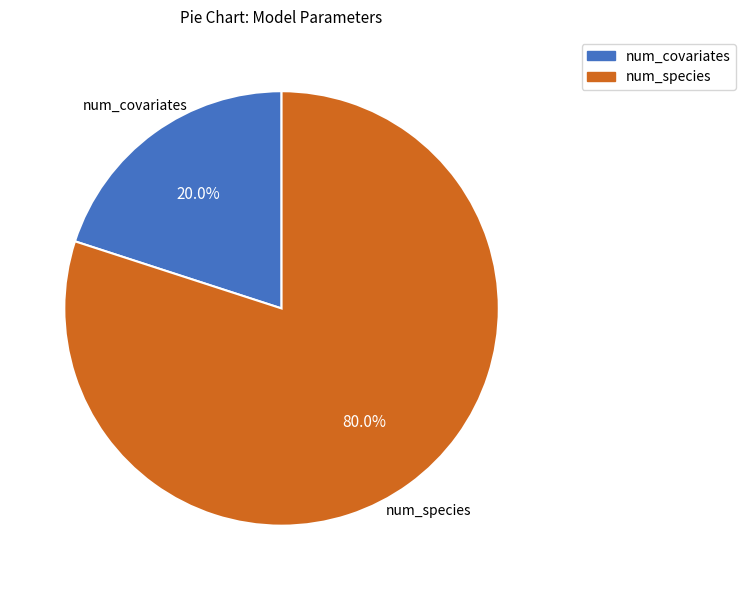

Which has a higher value, num_covariates or num_species?

num_species